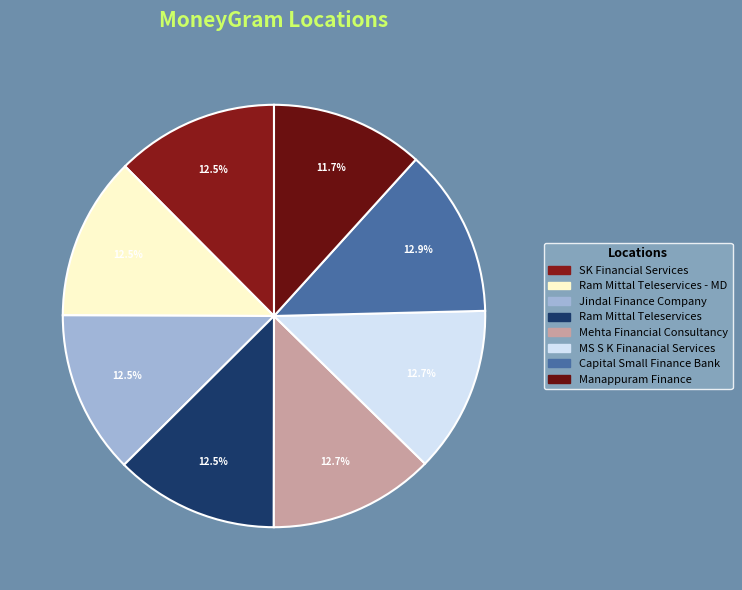

Which category has the biggest portion of the pie?

CAPITAL SMALL FINANCE BANK